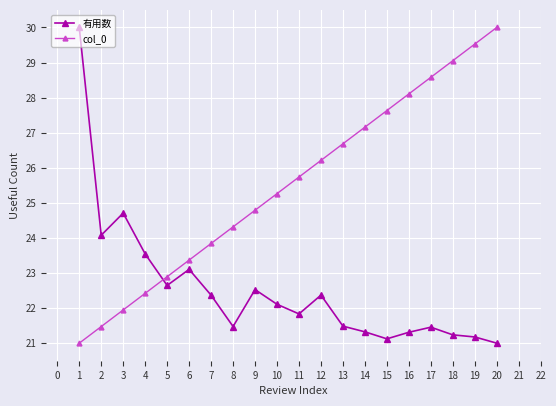

What is the difference between the highest and lowest values at 18?

7.8